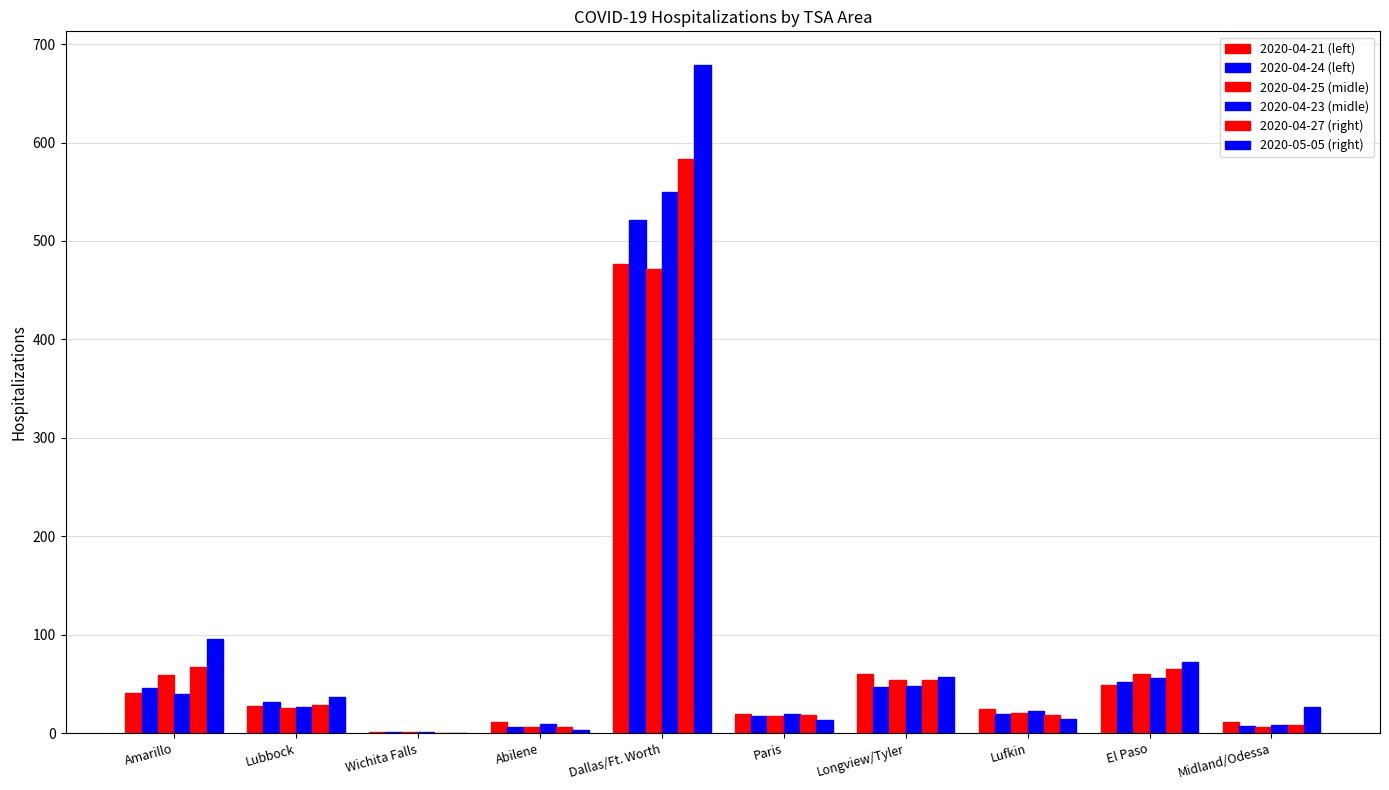

What is the difference between the second highest and second lowest values in the 2020-04-23 (midle) series?

48